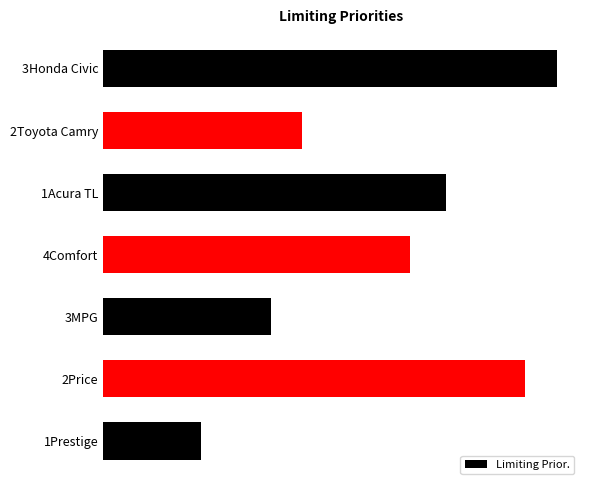

Does the chart contain any negative values?

No